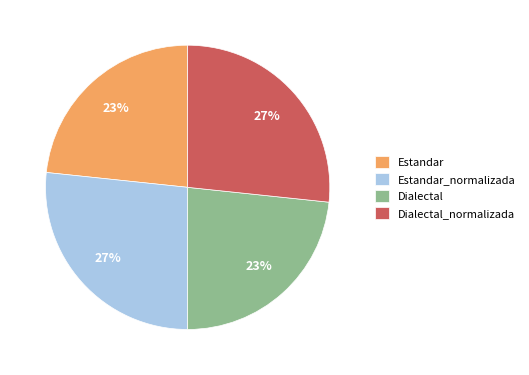

To the nearest percent, what is the average slice percentage?

25%